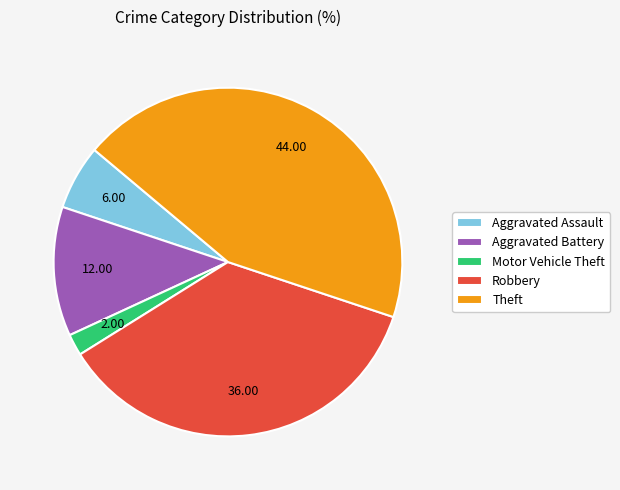

The Theft slice represents 44% of the pie. True or false?

True